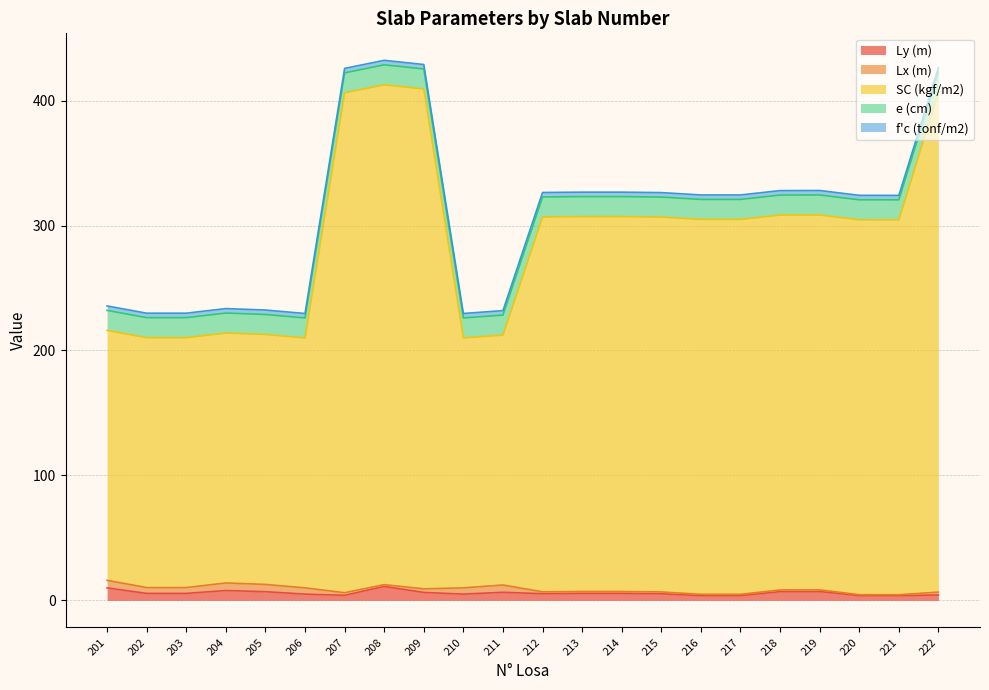

What are all the series names shown in the legend?

Ly (m), Lx (m), SC (kgf/m2), e (cm), f'c (tonf/m2)